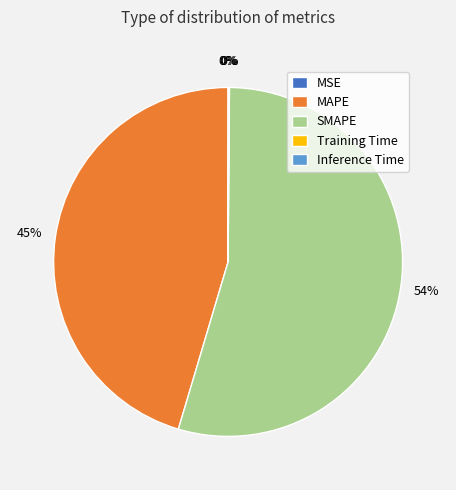

To the nearest percent, what is the combined percentage of SMAPE and MAPE?

100%